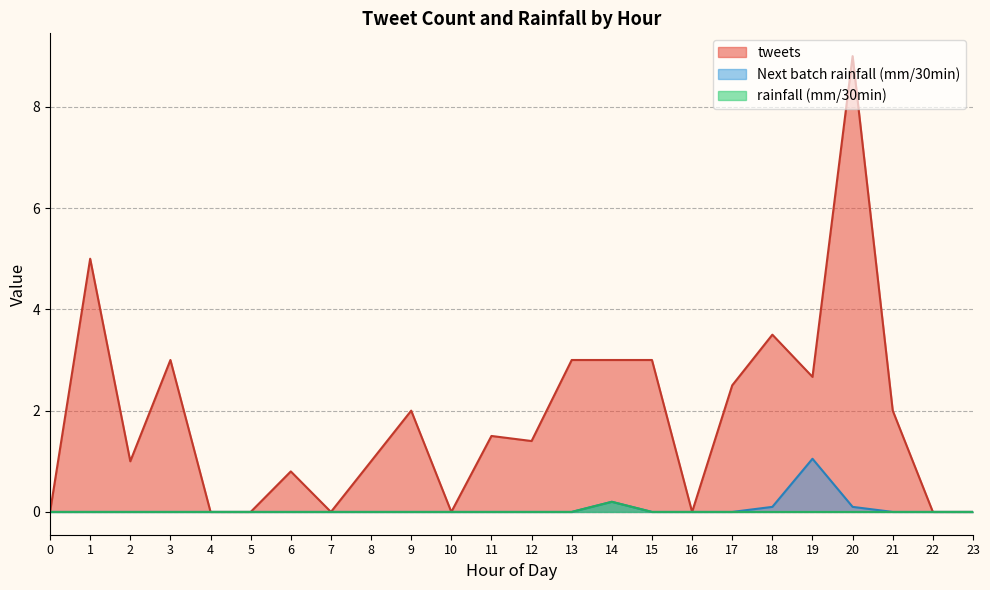

Which category has the highest value in the rainfall (mm/30min) series?

14